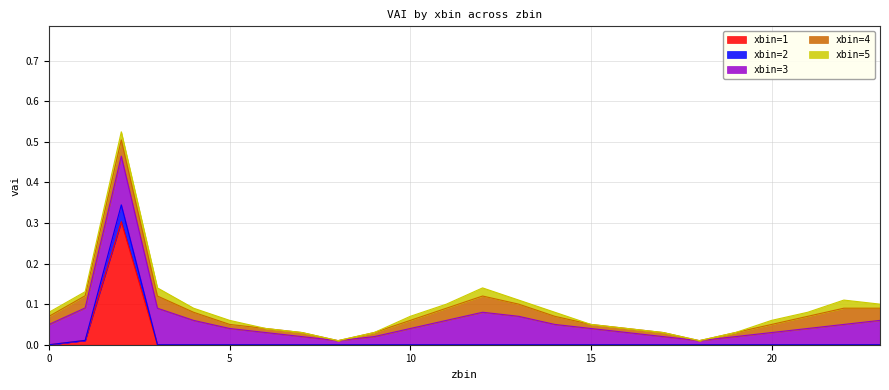

True or false: xbin=5 and xbin=1 intersect in this chart.

True